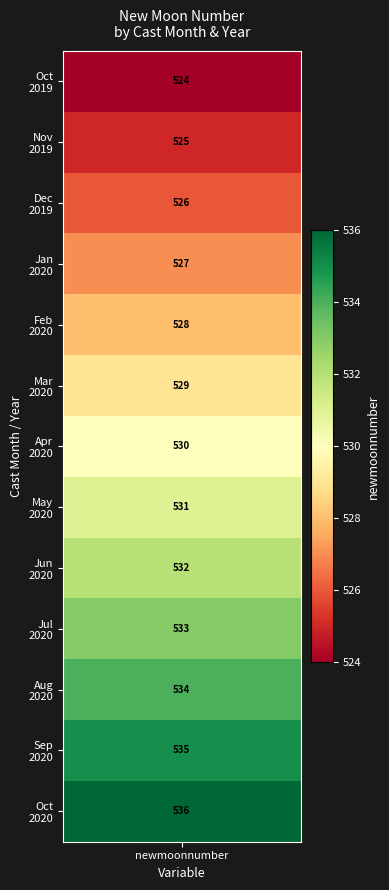

The 2 series shows -259 at 10. True or false?

False